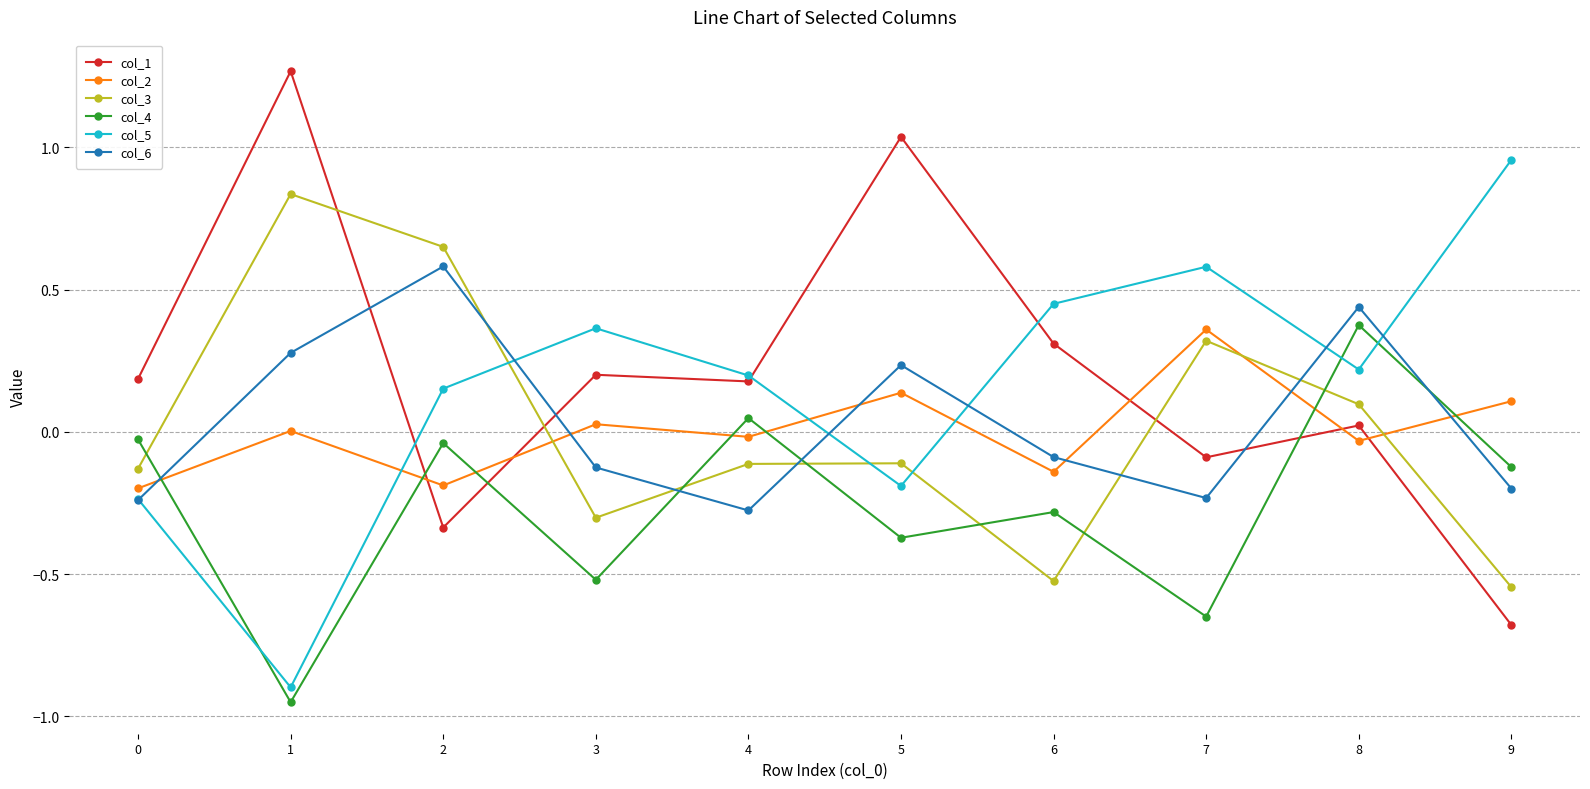

How many data points in col_5 are less than 0?

3